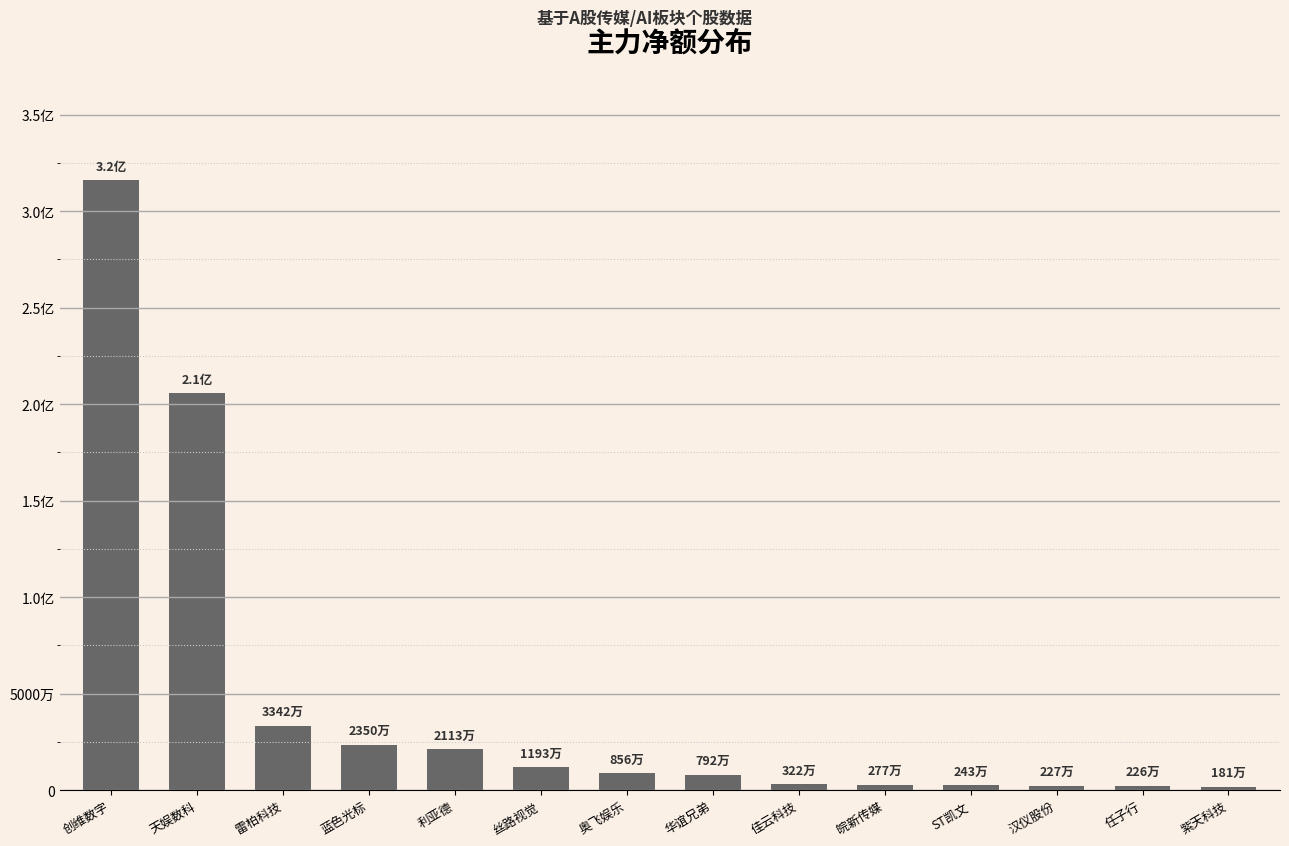

Rank the categories by value from lowest to highest.

紫天科技, 任子行, 汉仪股份, ST凯文, 皖新传媒, 佳云科技, 华谊兄弟, 奥飞娱乐, 丝路视觉, 利亚德, 蓝色光标, 雷柏科技, 天娱数科, 创维数字